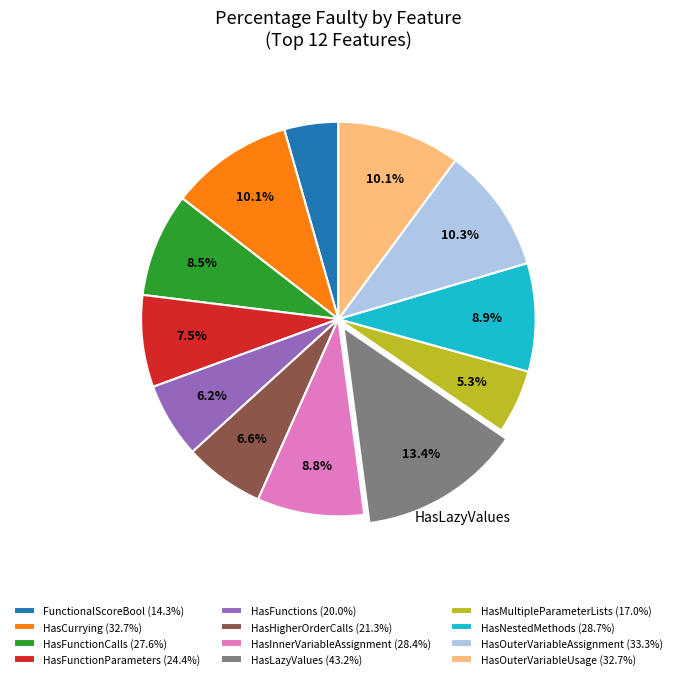

To the nearest percent, what is the difference between the largest and smallest slice percentages?

9%